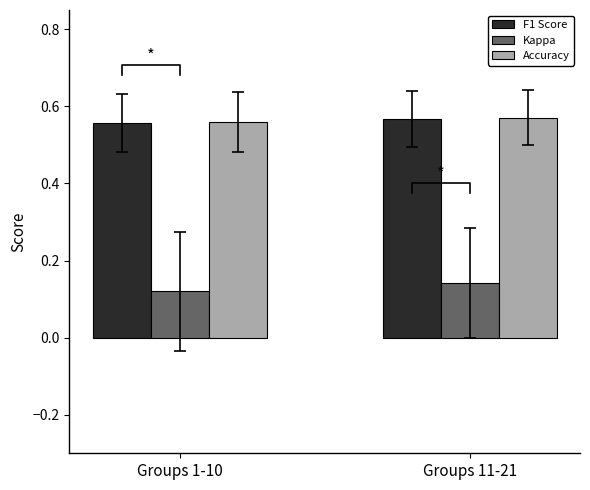

Between Groups 1-10 and Groups 11-21, which series saw the biggest shift?

Kappa